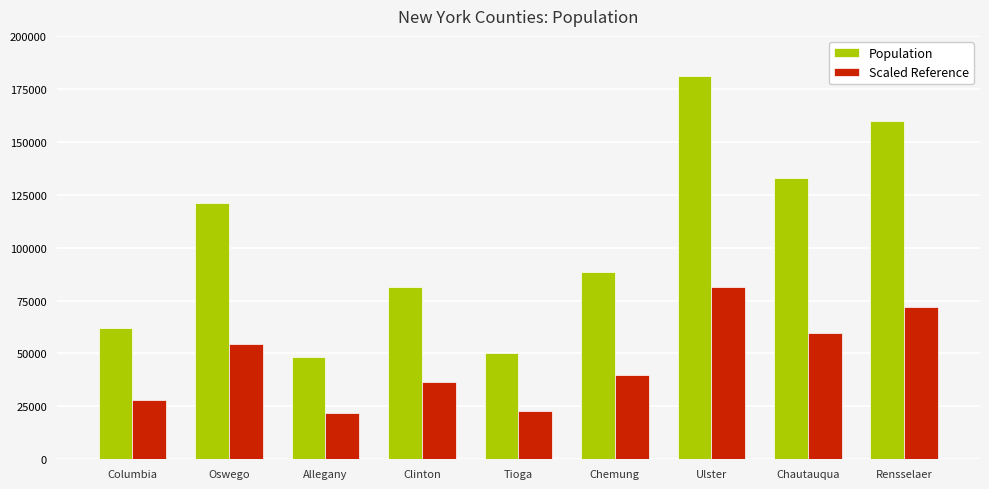

At how many categories does at least one series exceed 152099?

2